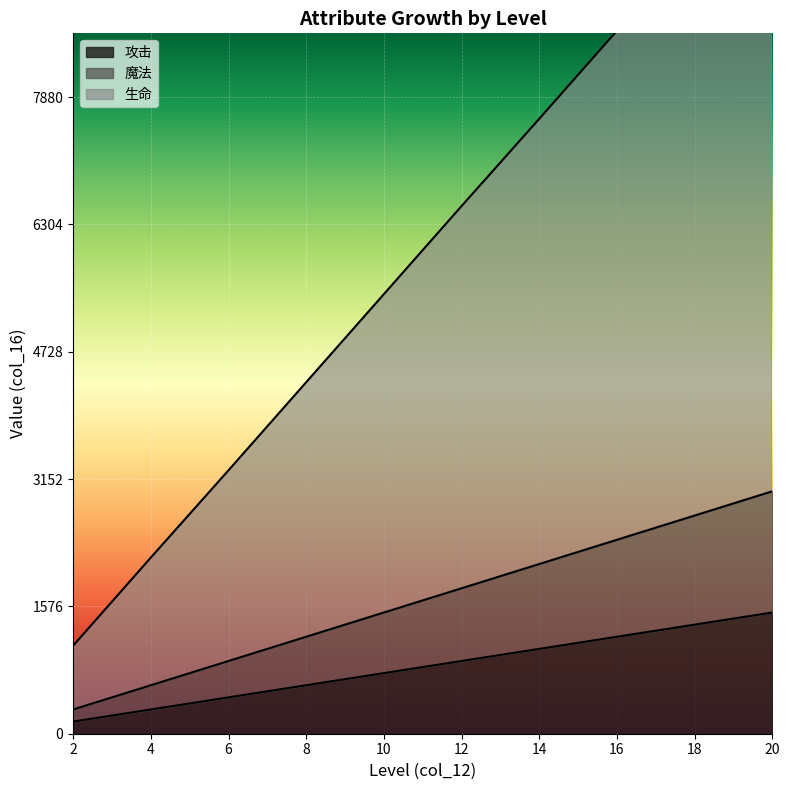

What value does the 生命 series have at 20, to the nearest 50?

10900